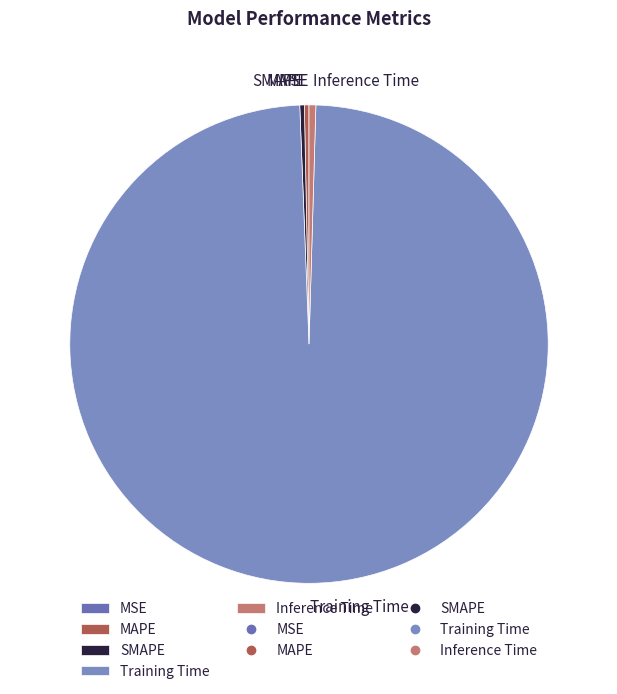

Does MAPE account for over 50% of the chart?

No